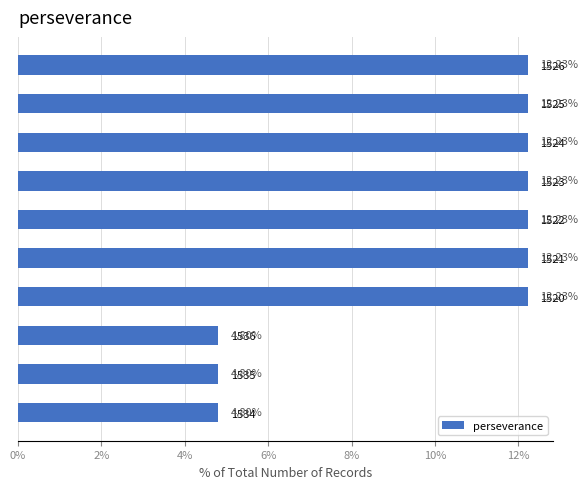

How many data points are above 12?

7